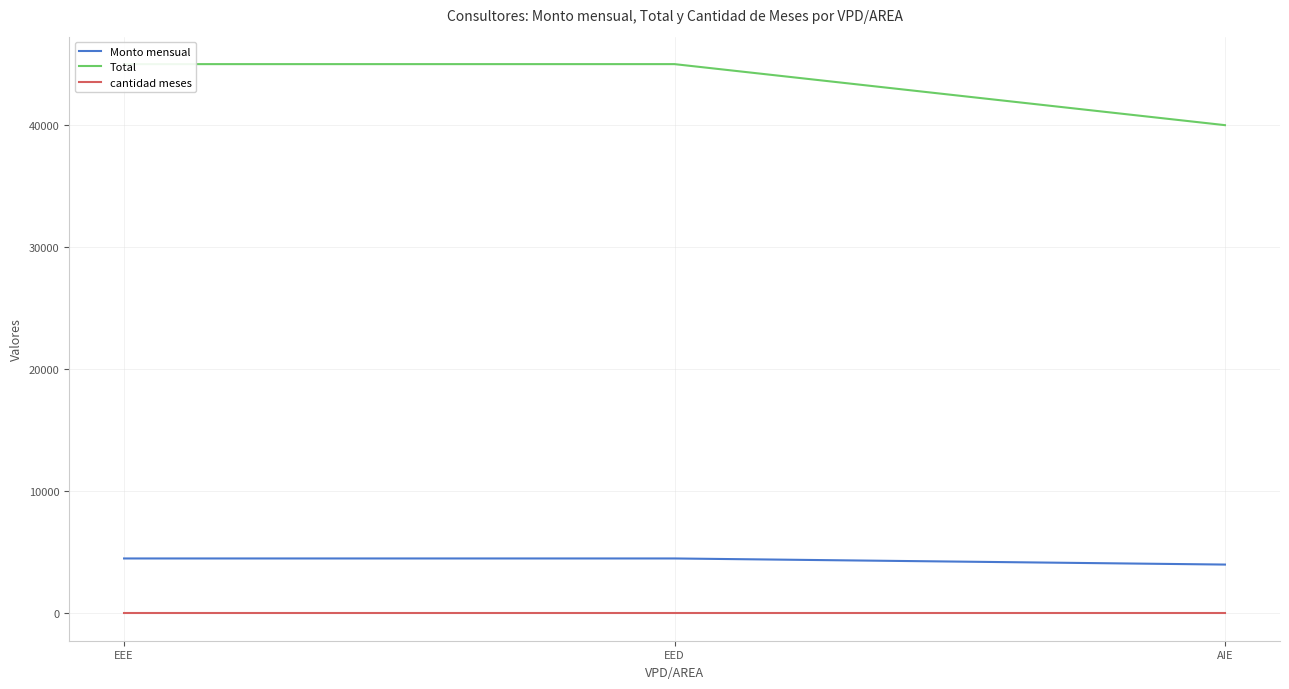

What are all the series names shown in the legend?

Monto mensual, Total, cantidad meses